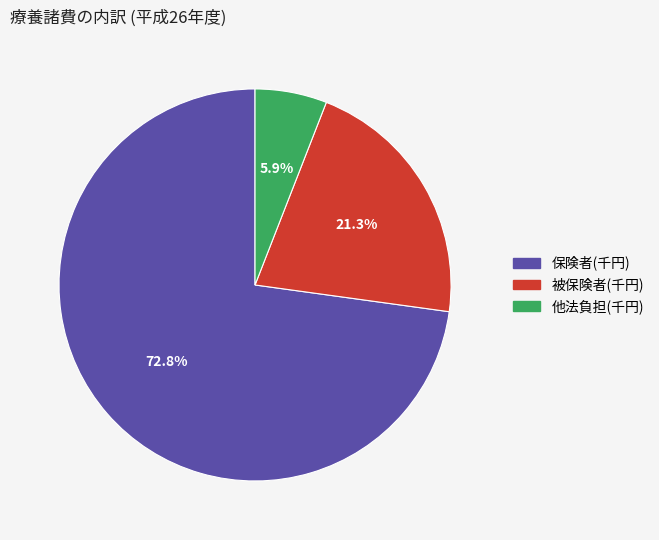

Does any single category account for the majority?

Yes